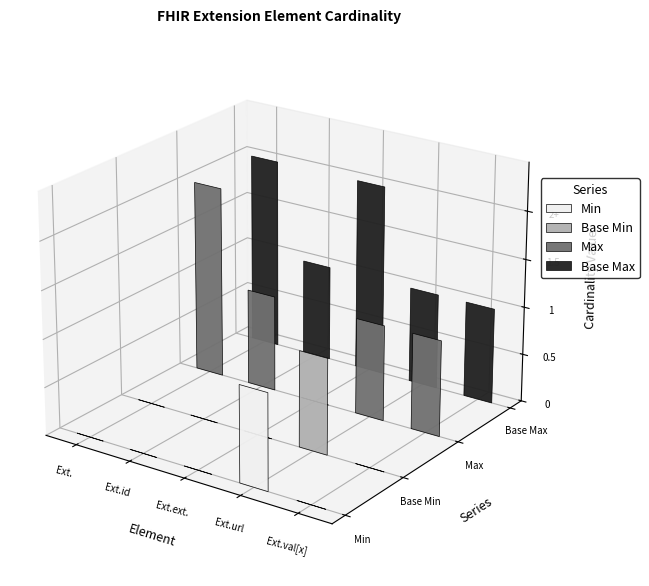

What position from the right is Extension.value[x]?

1